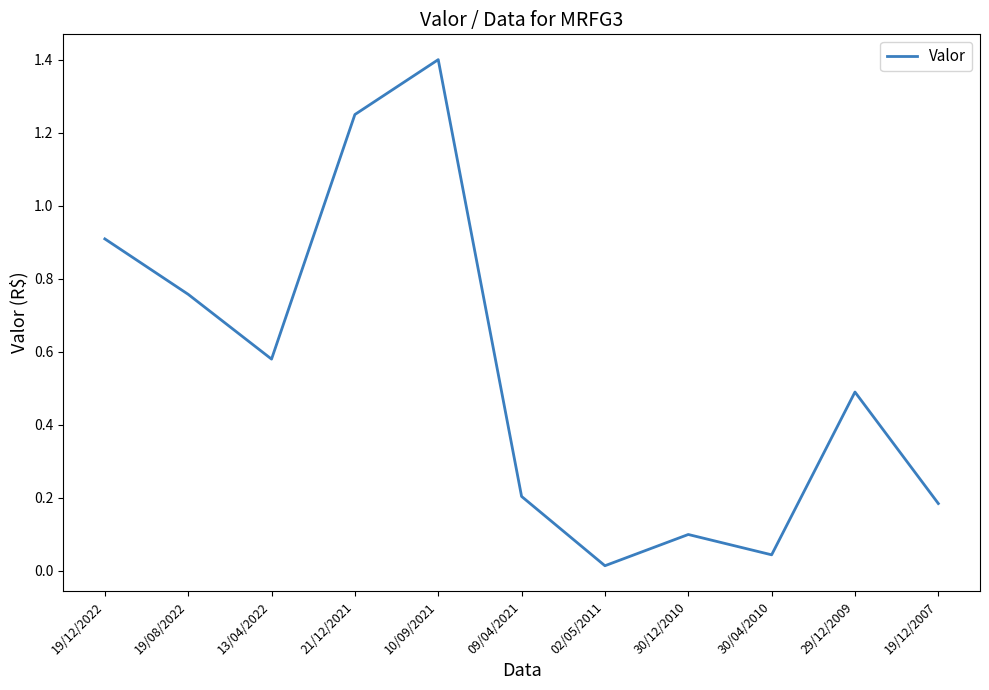

True or false: the data shows 0.2 at 19/08/2022.

False